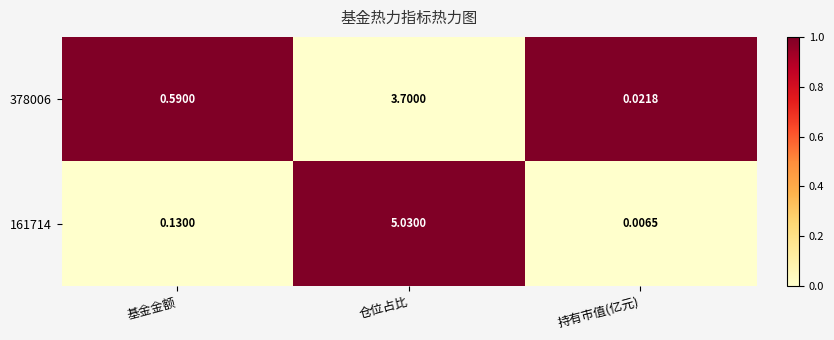

At which label is 378006 closest to 1?

基金金额